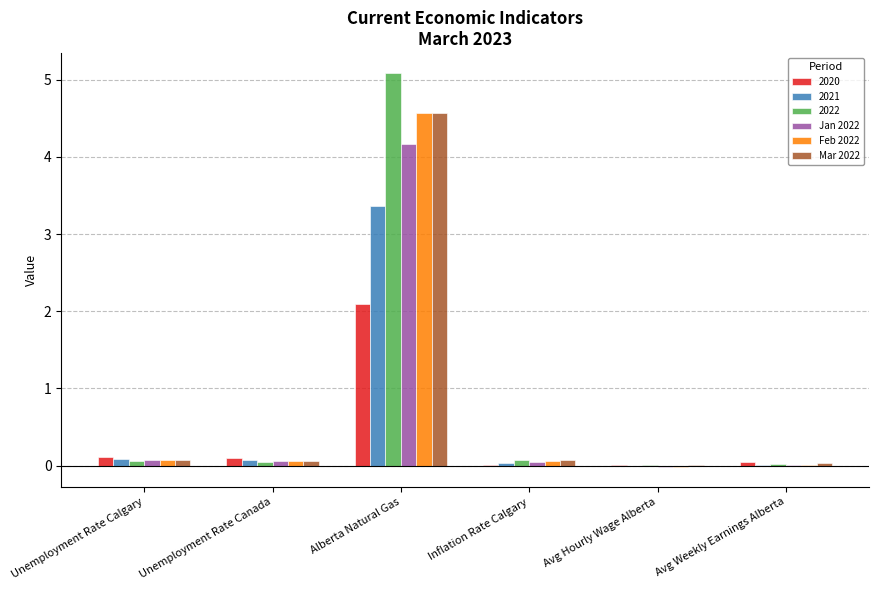

The Mar 2022 series shows 0.0 at Avg Hourly Wage Alberta. True or false?

True